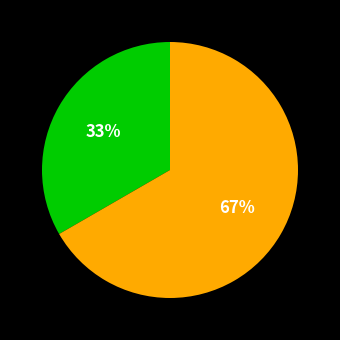

Does any single category account for the majority?

Yes